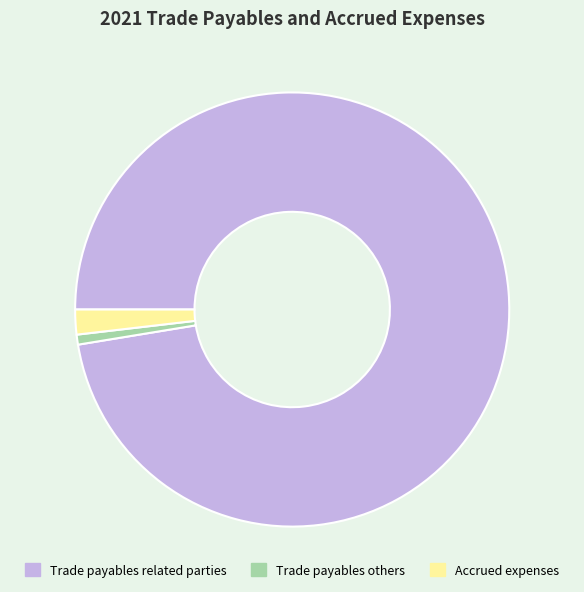

Is the sum of Trade payables others and Accrued expenses greater than half?

No